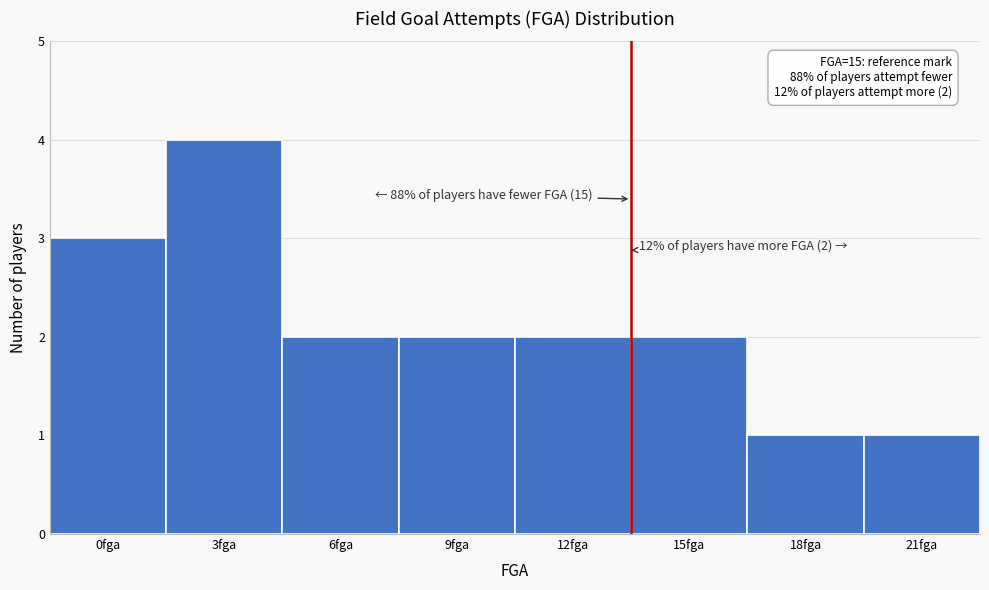

Reading left to right, extract all data points from this chart.

0fga=3	3fga=4	6fga=2	9fga=2	12fga=2	15fga=2	18fga=1	21fga=1